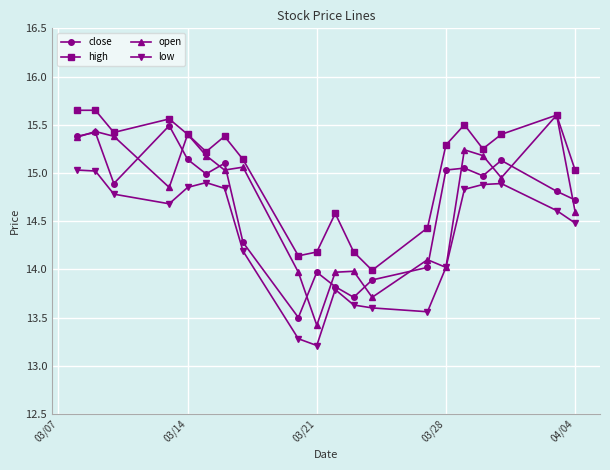

How many lines are shown in the chart?

4